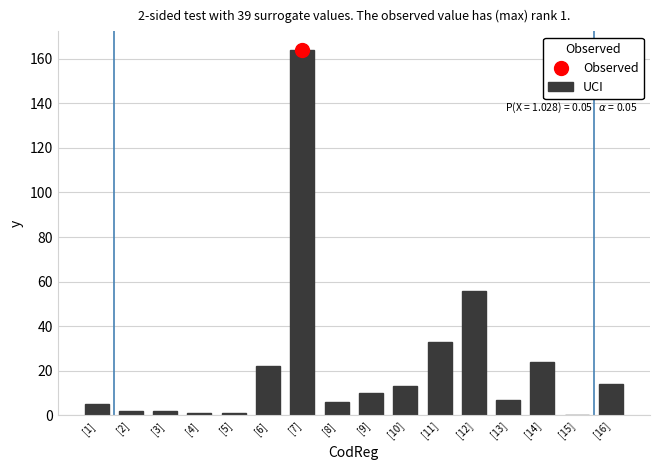

Which category has the highest value across all series?

[7]